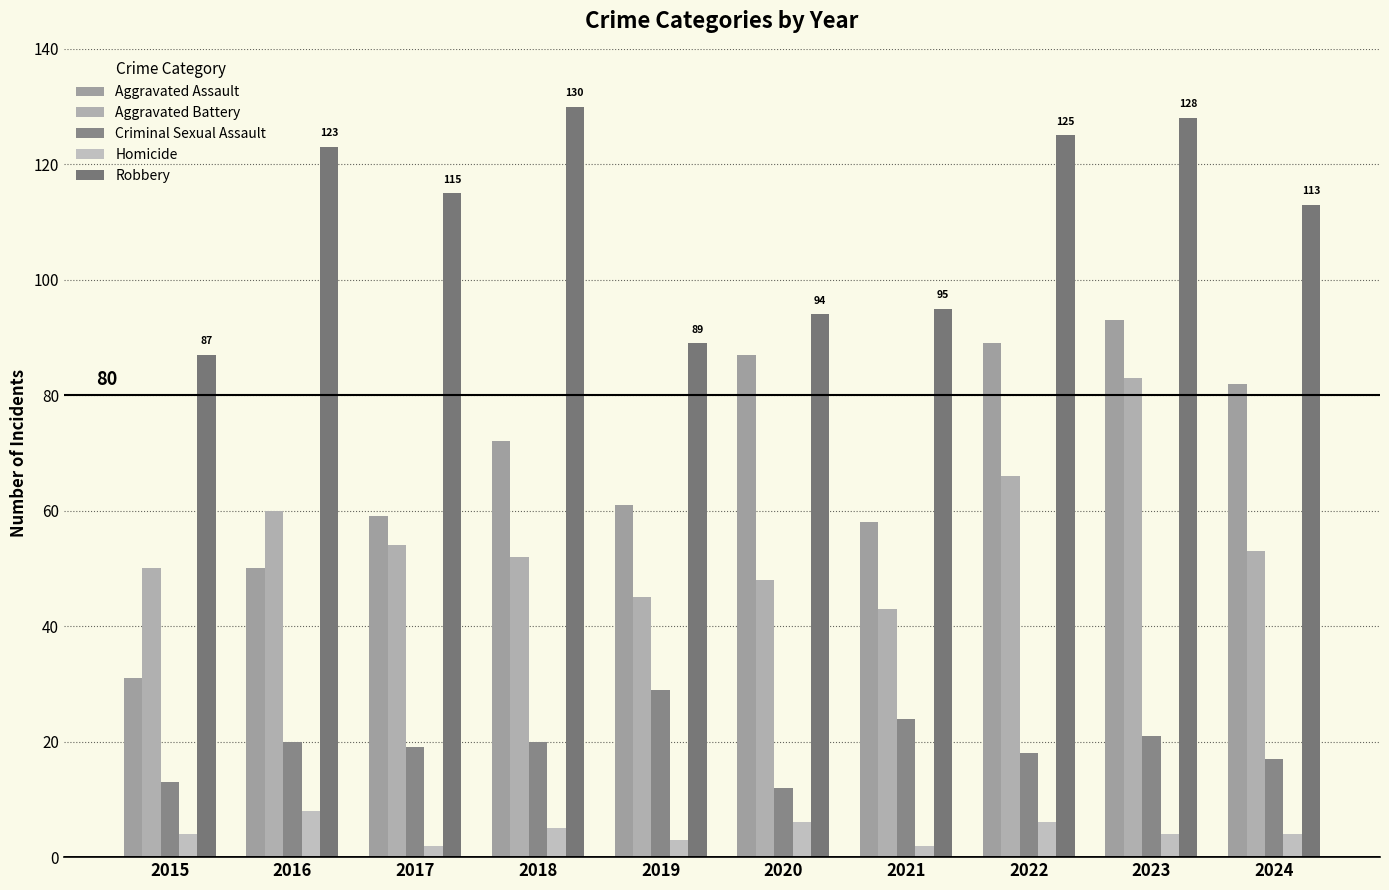

At how many categories does at least one series exceed 17?

10